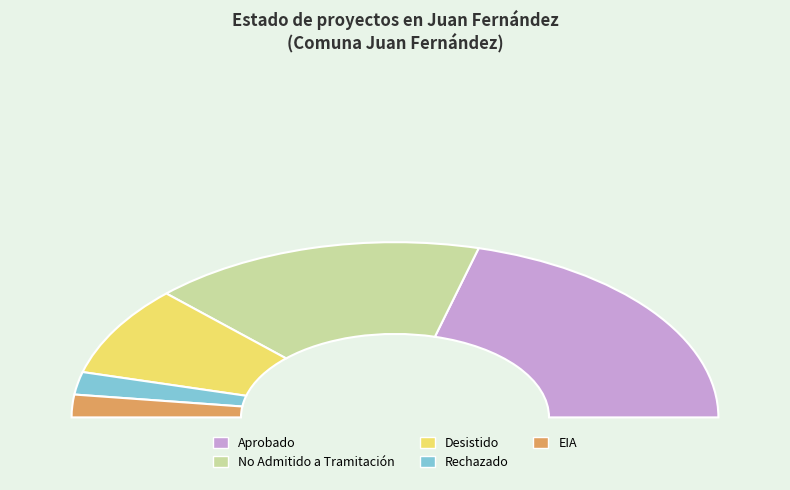

Which slice is the largest?

Aprobado